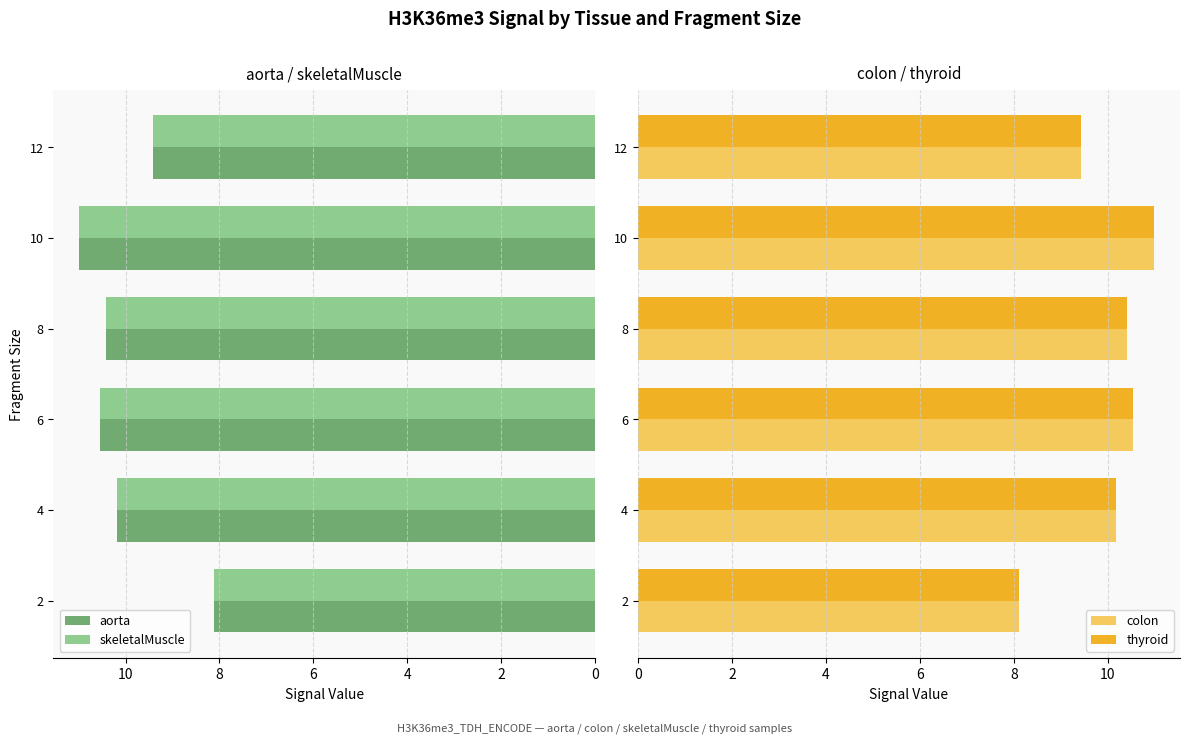

What is the difference between the maximum and minimum values in the thyroid series?

2.9